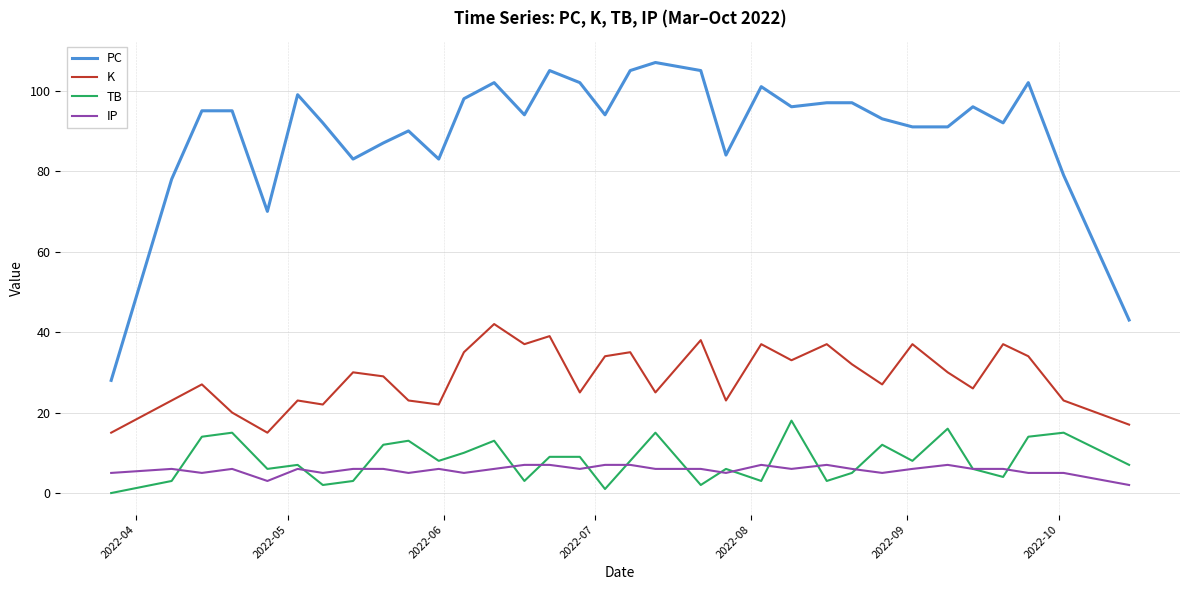

What is the difference between the maximum and minimum values in the PC series?

79